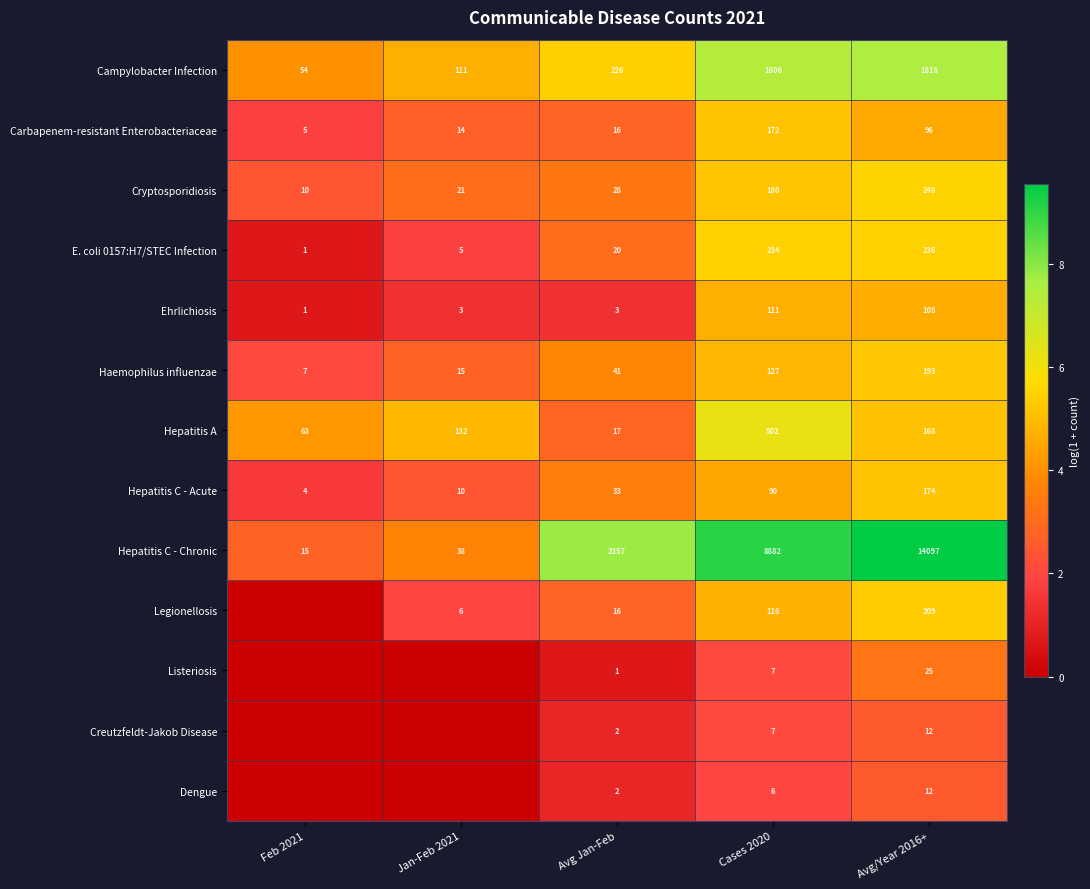

The value of E. coli 0157:H7/STEC Infection at Cases 2020 is 374. True or false?

False